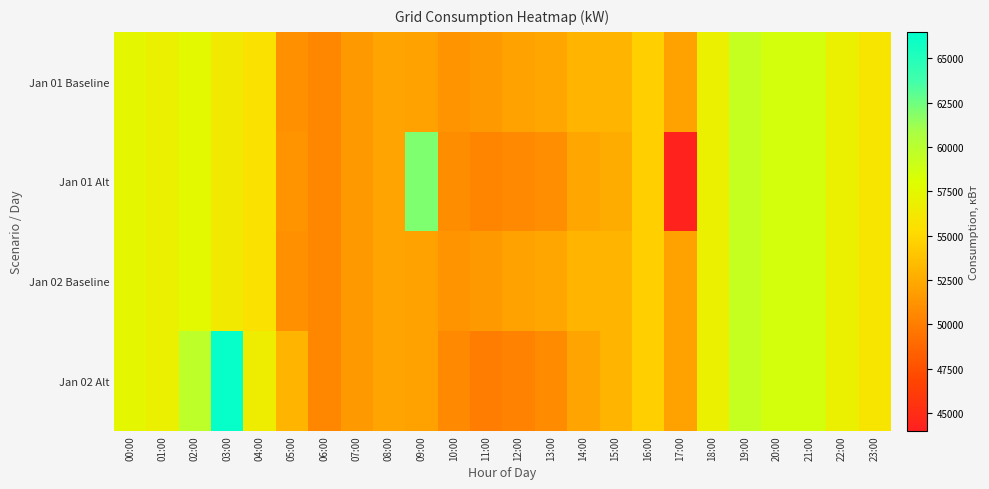

Between 00:00 and 20:00, which series saw the biggest shift?

Jan 01 Baseline